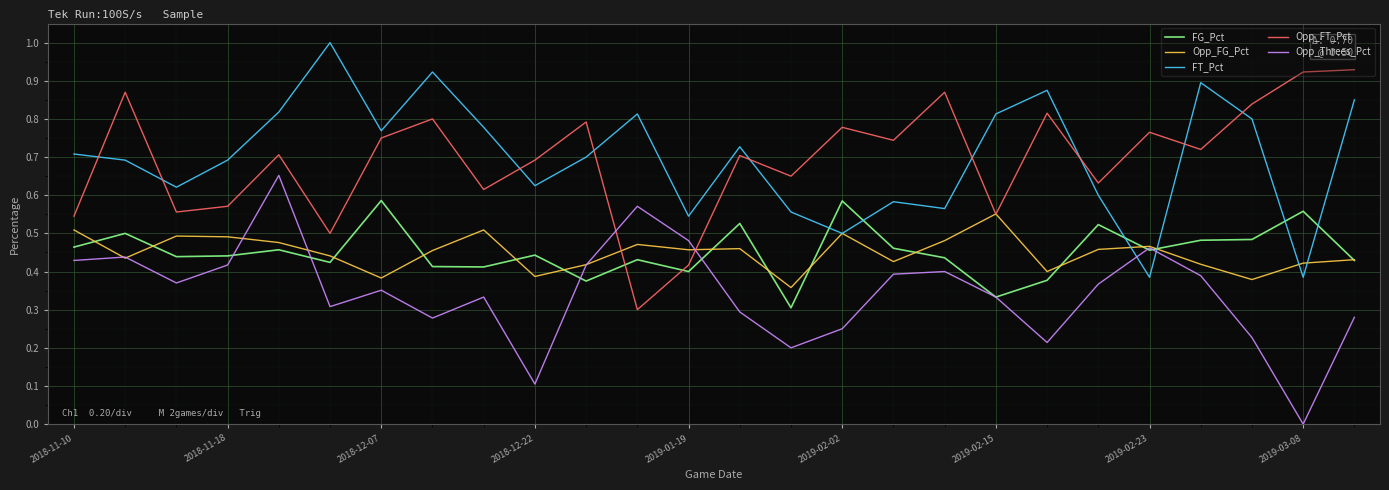

In Opp_FG_Pct, how many points are higher than both neighbors (excluding endpoints)?

7